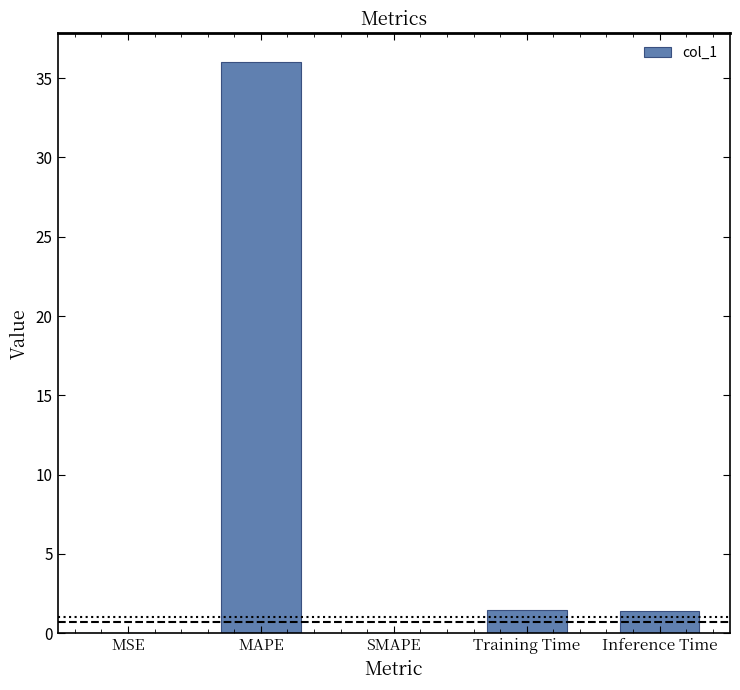

What is the change in value from MSE to Inference Time?

+1.4